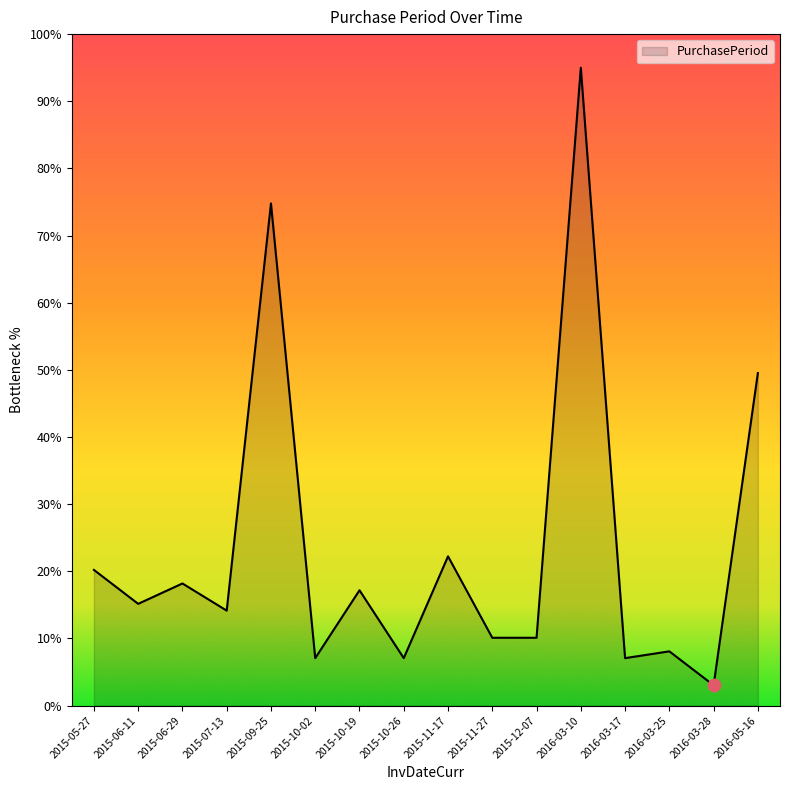

What is the change in value from 2015-11-27 to 2016-03-25?

-2.0